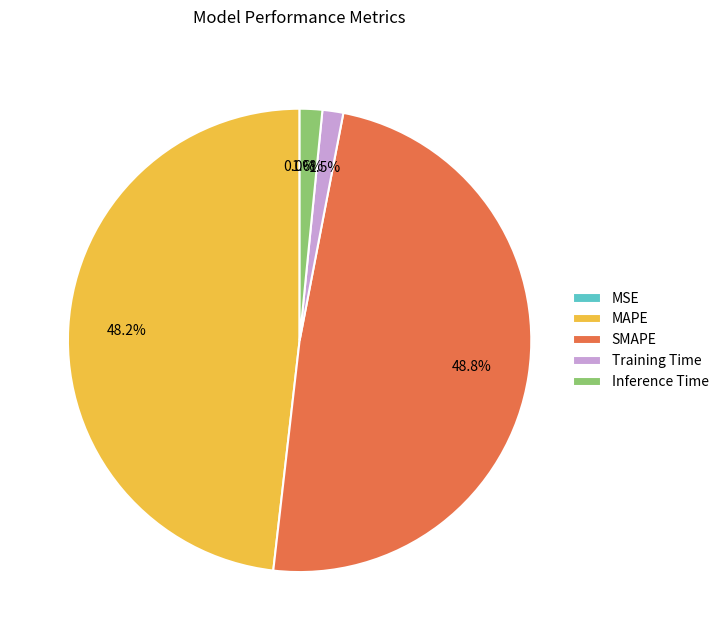

Is there a majority slice in this chart?

No